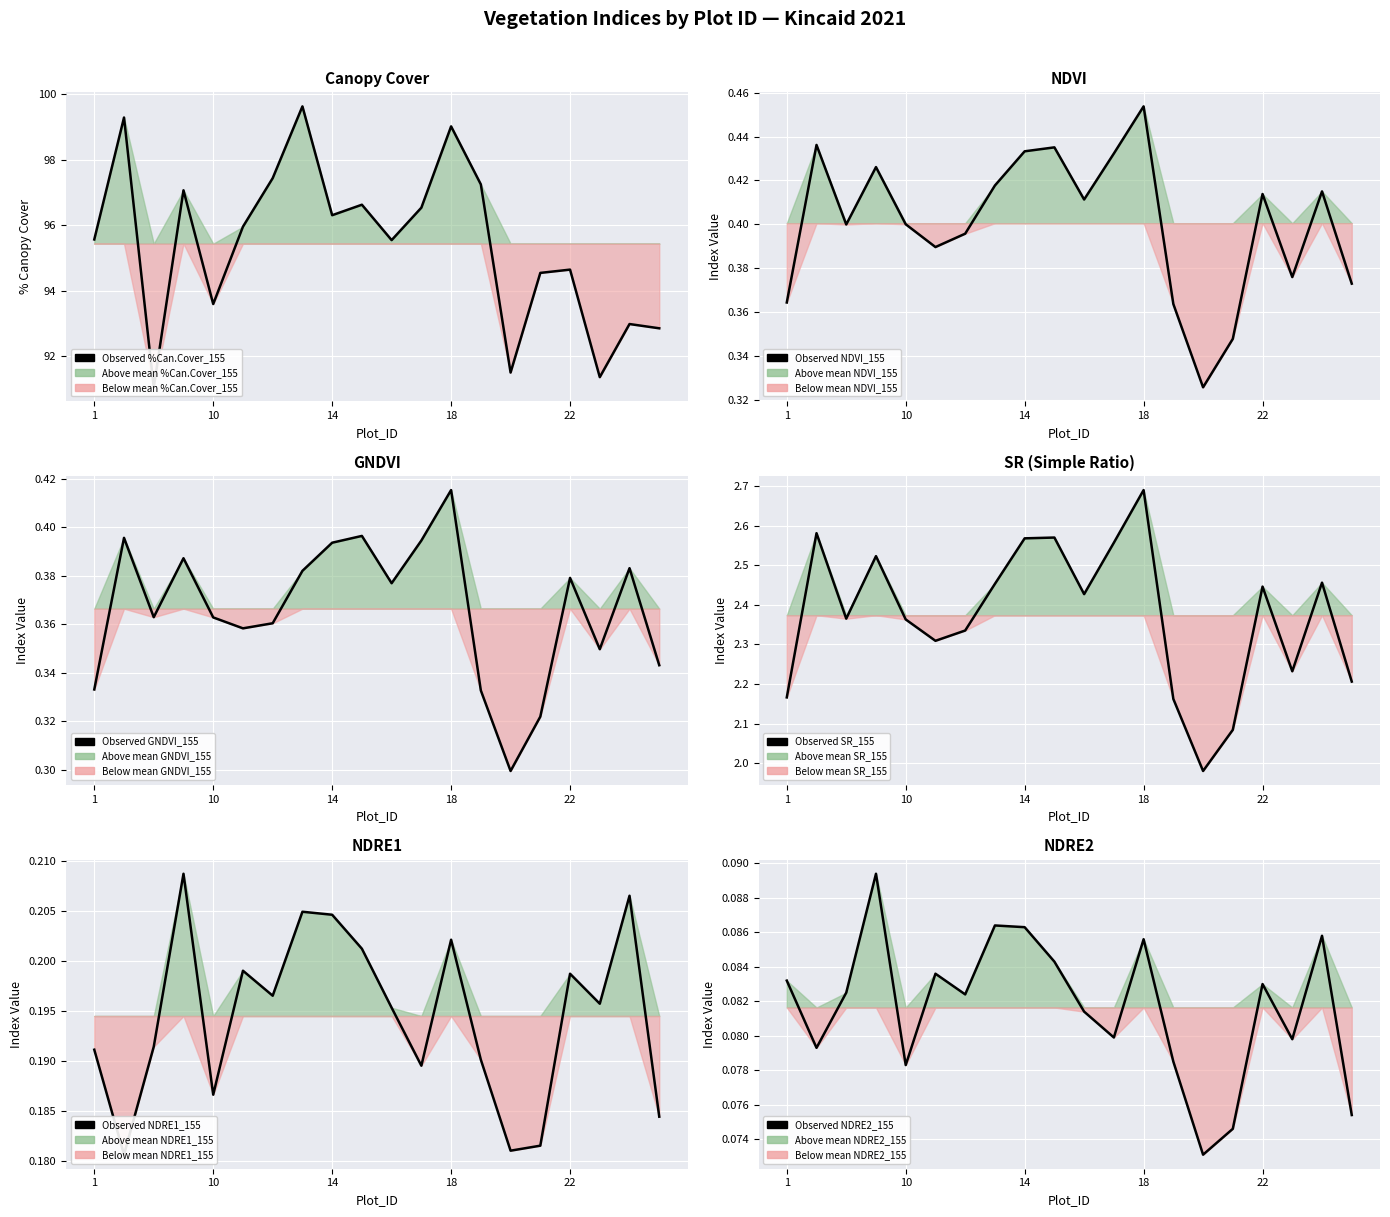

How many interior local valleys does the Observed NDRE2_155 series have?

6